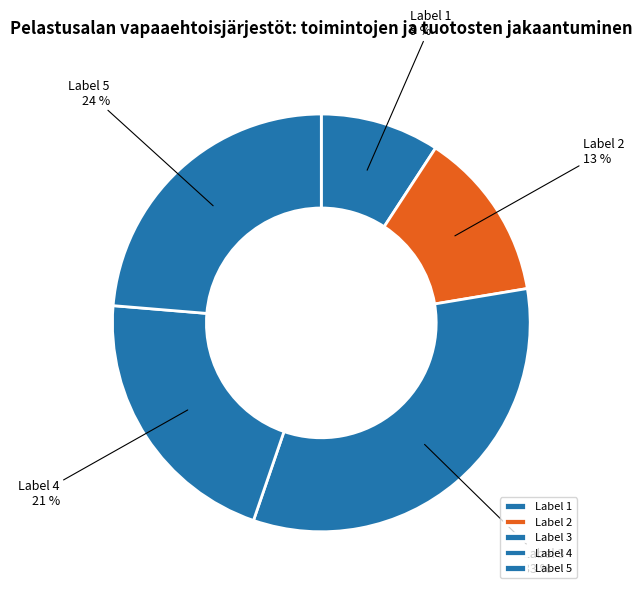

What is the largest slice in the pie chart?

Label 3